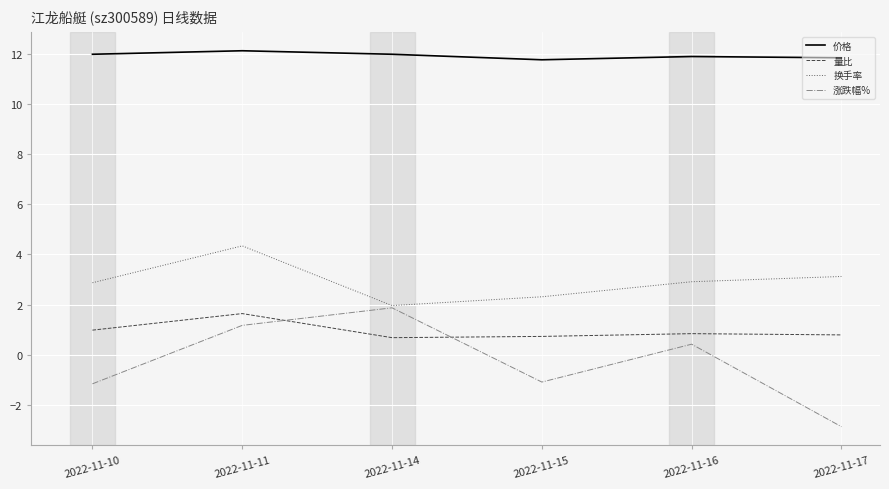

Rank the series at 2022-11-15 from highest to lowest value.

价格, 换手率, 量比, 涨跌幅%